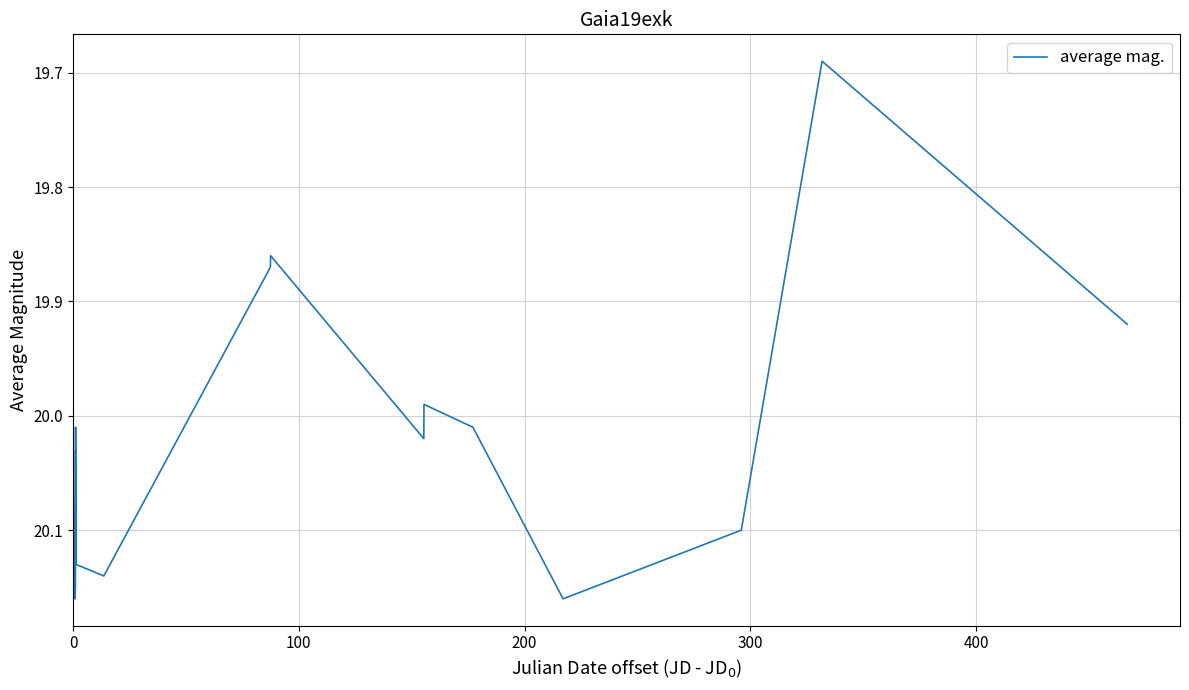

What is the difference between the maximum and minimum values?

0.5